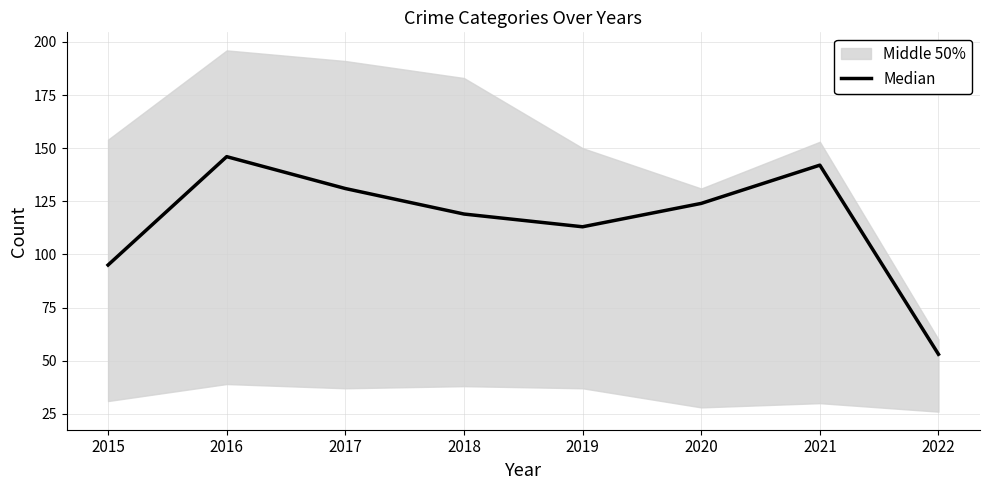

What is the change in value from 2015 to 2022?

-42